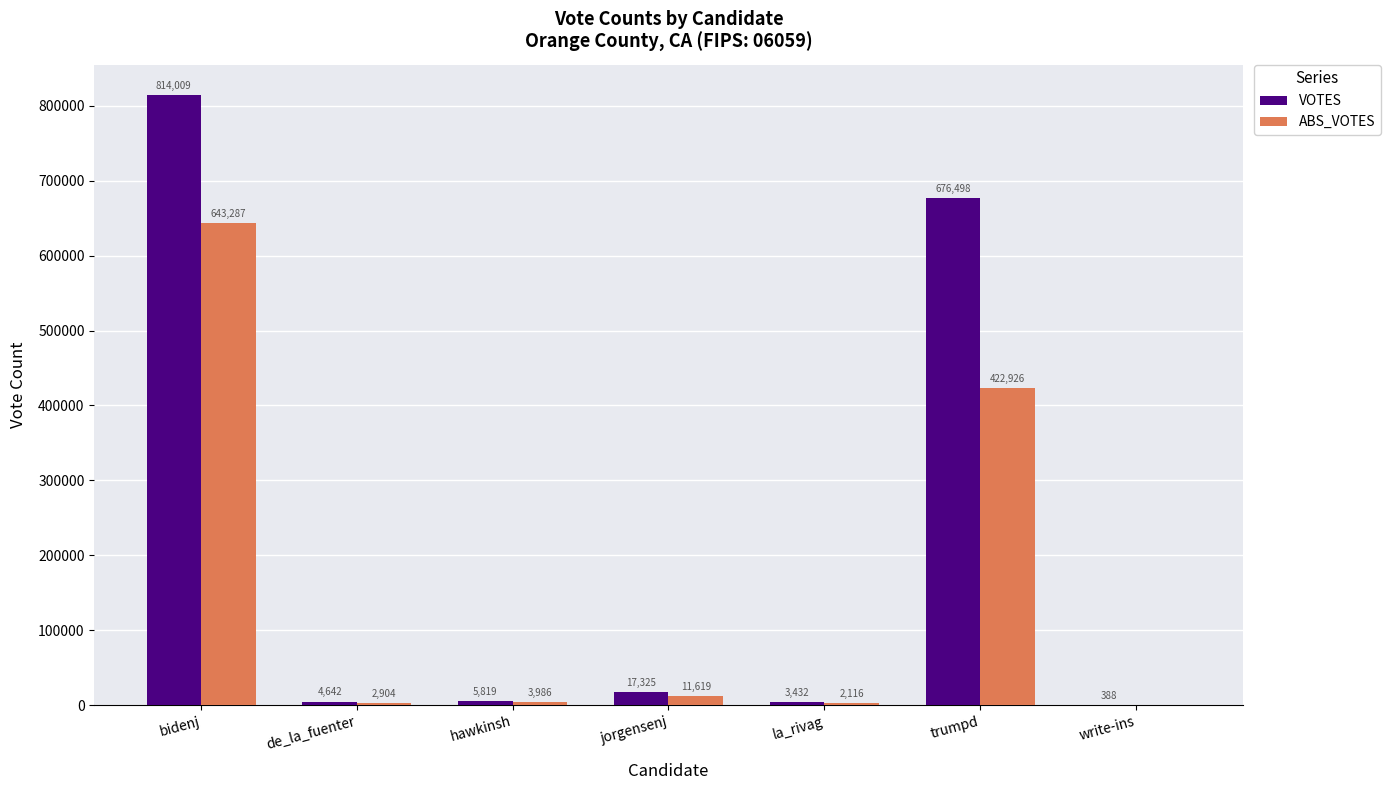

What is the highest value of the ABS_VOTES series?

643287